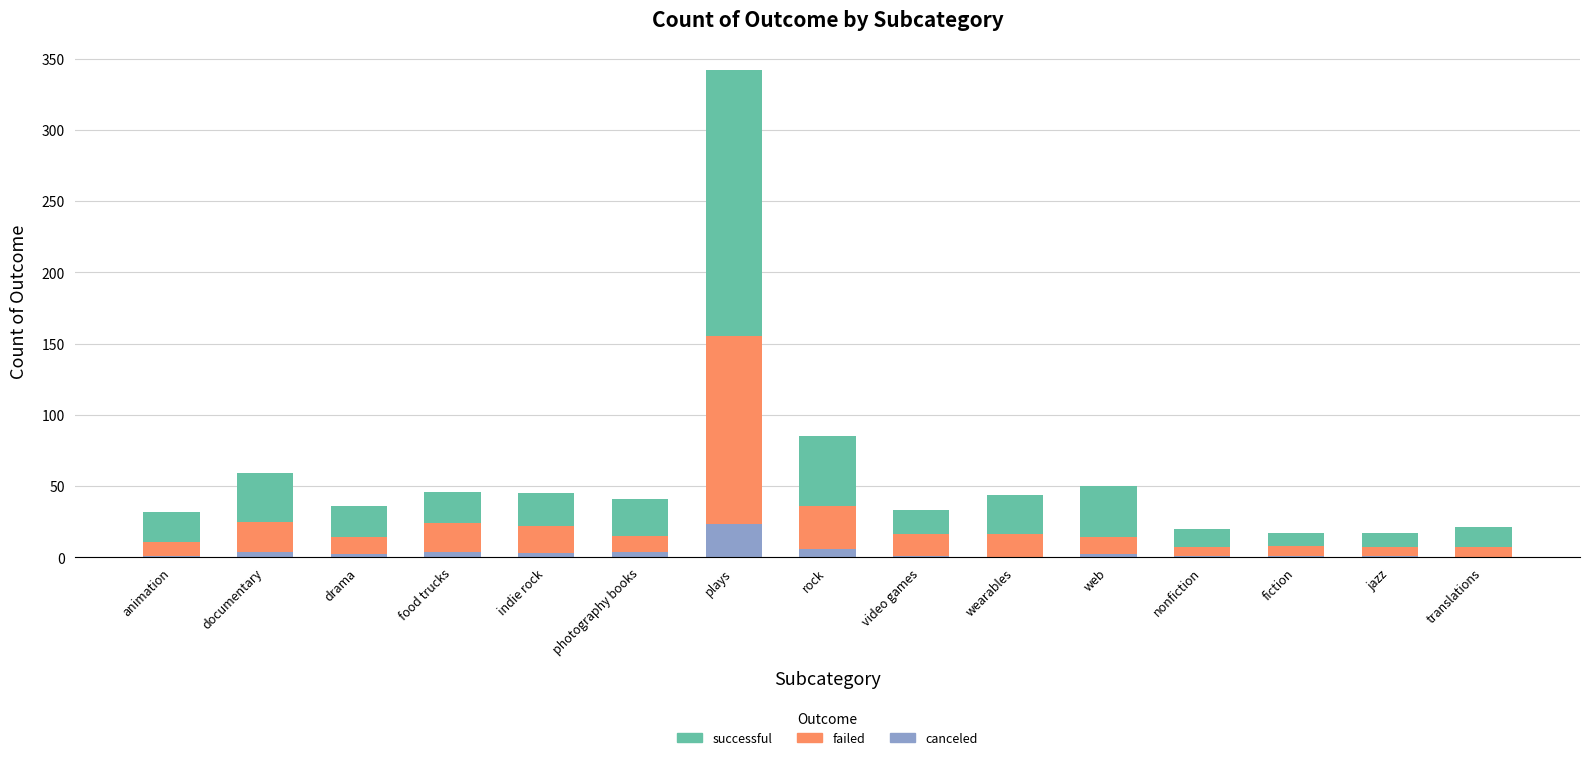

What is the highest value of the canceled series?

23